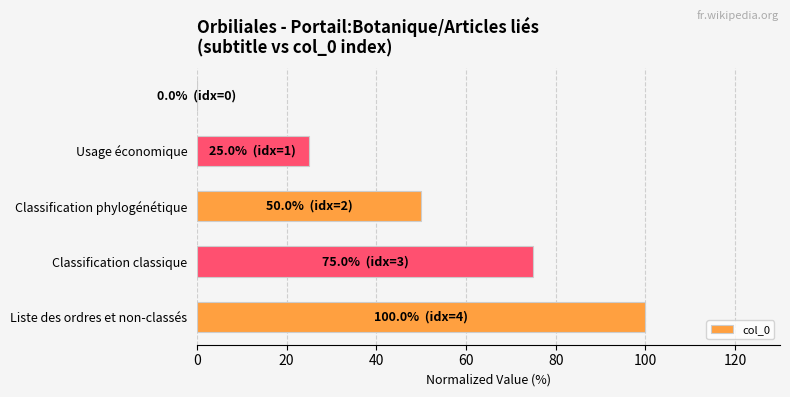

What is the greatest value displayed?

100